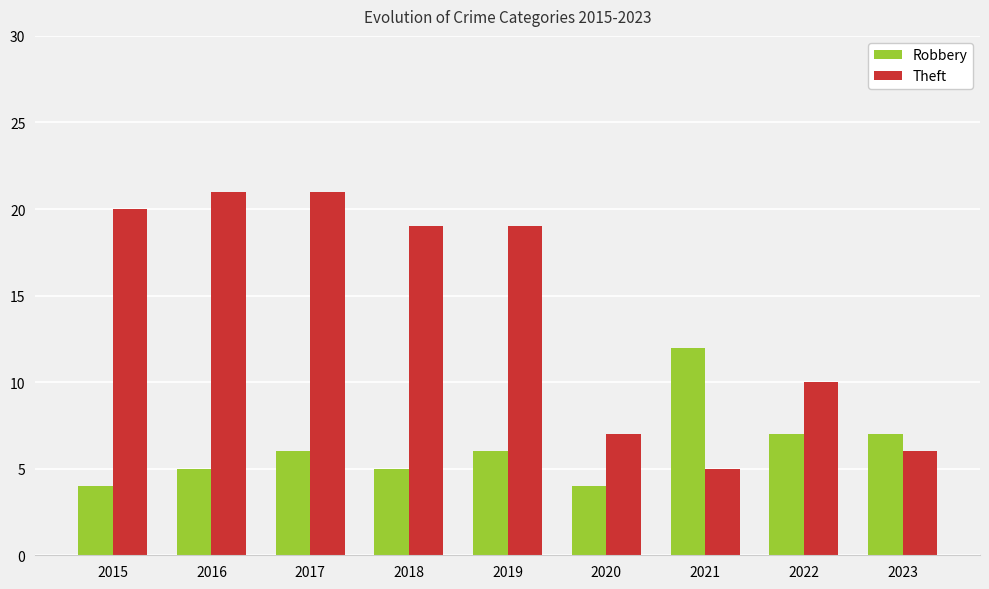

Count the number of data series in this chart.

2